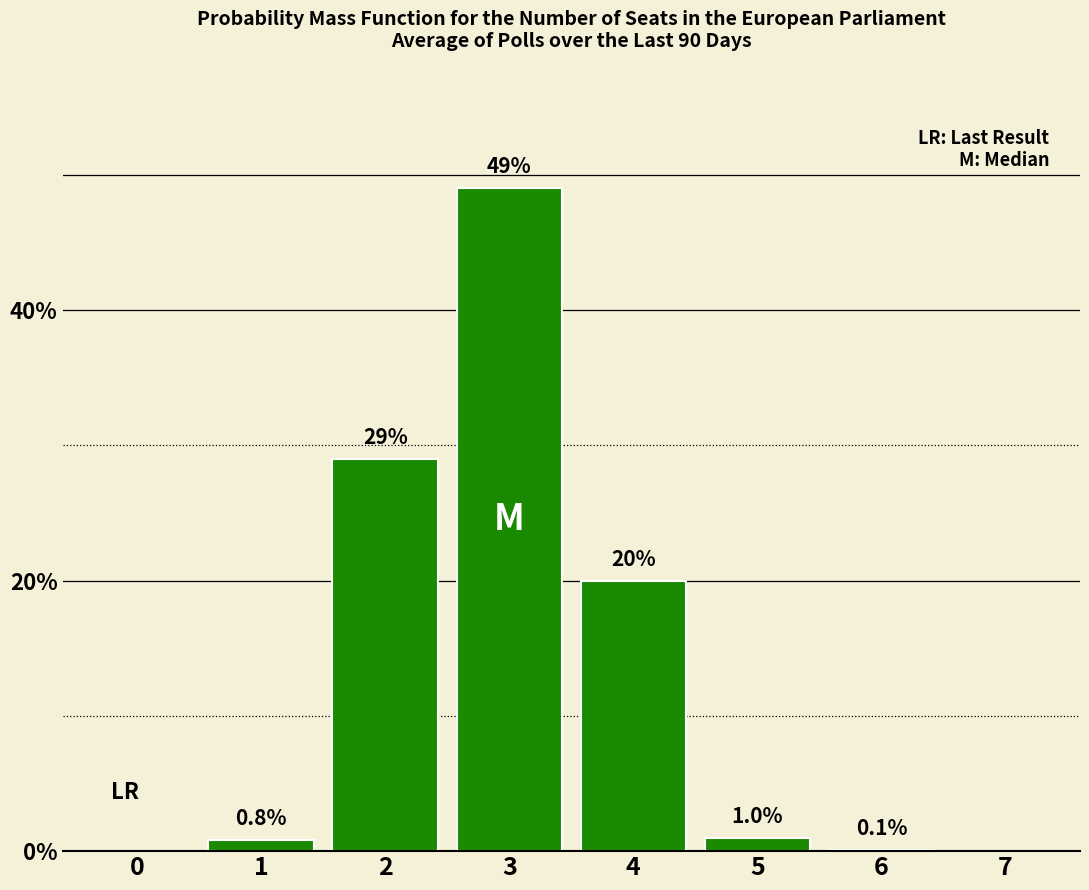

Reading left to right, what are all the values shown in this chart?

0=0.0	1=0.8	2=29.0	3=49.0	4=20.0	5=1.0	6=0.1	7=0.0